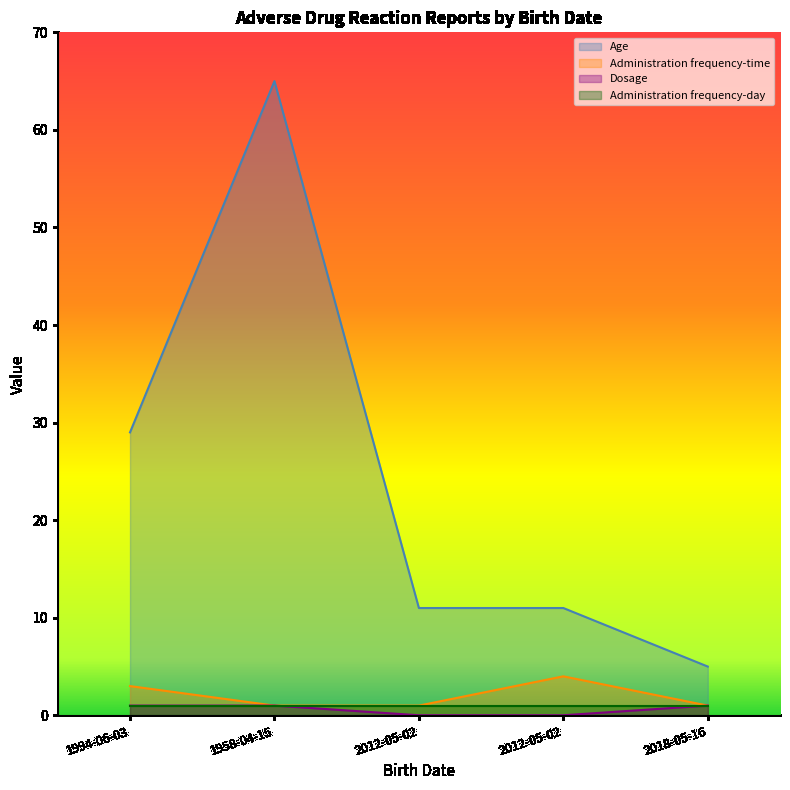

At which category is the sum across all series the highest?

1958-04-15